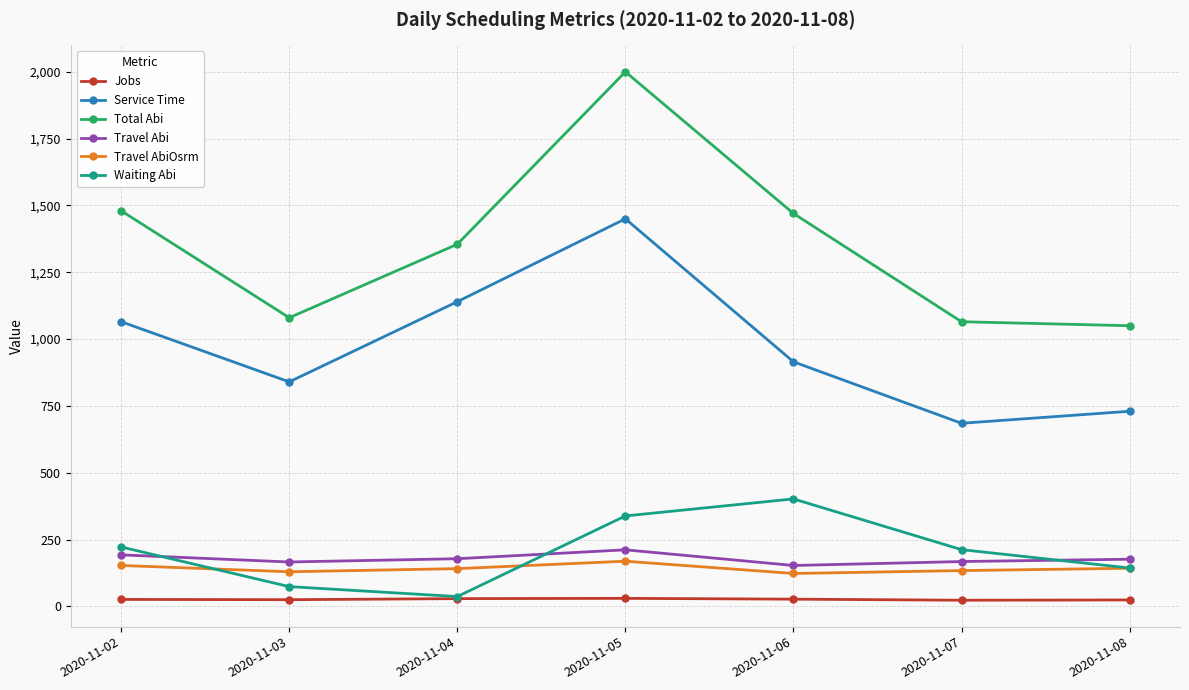

Which series has the largest range (max minus min)?

Total Abi